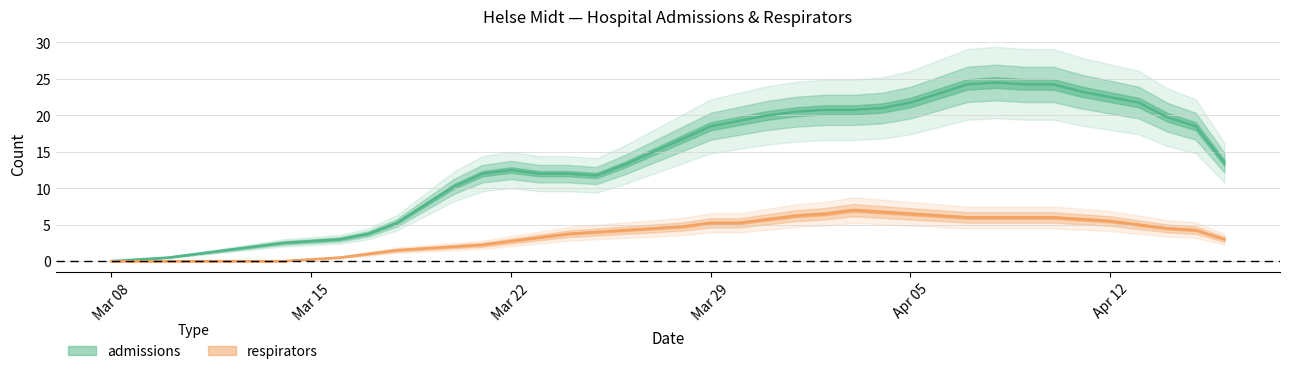

What is the sum of all admissions values?

547.8